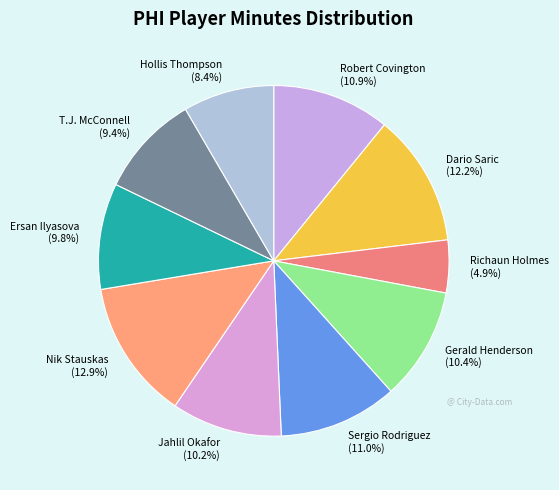

Does any single category account for the majority?

No